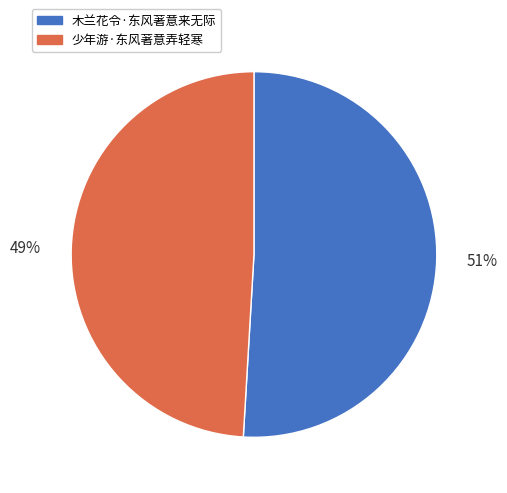

What percentage is the 木兰花令·东风著意来无际 slice, to the nearest percent?

51%